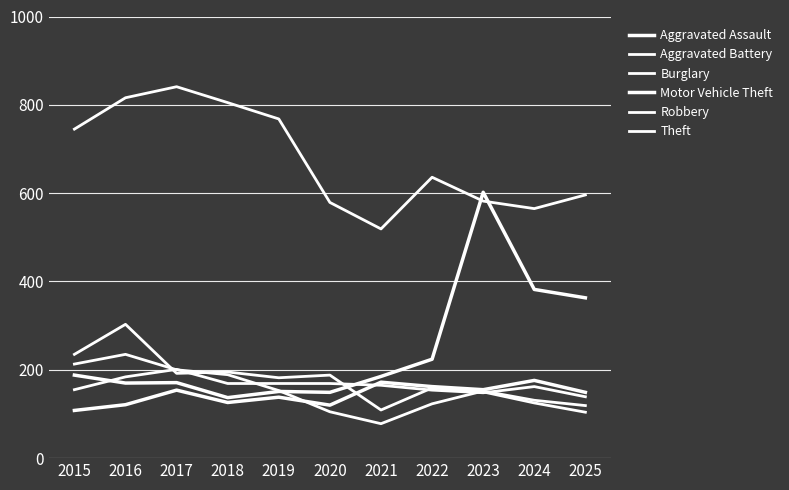

Does the chart have visible grid lines?

Yes